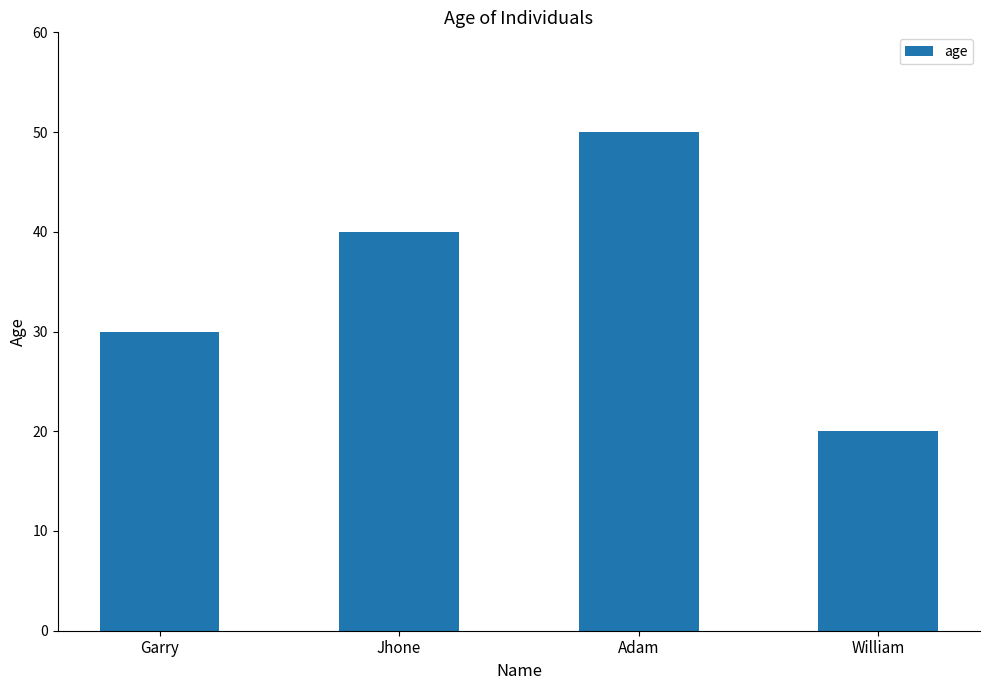

Which label corresponds to the smallest value in the chart?

William